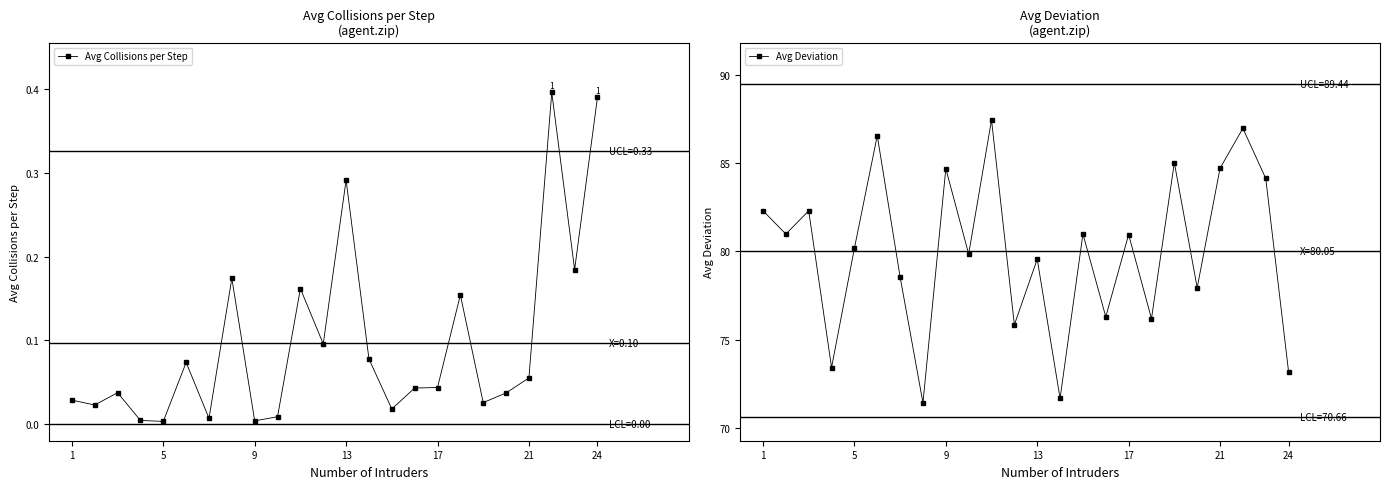

What is the sum of all Avg Deviation values?

1921.2